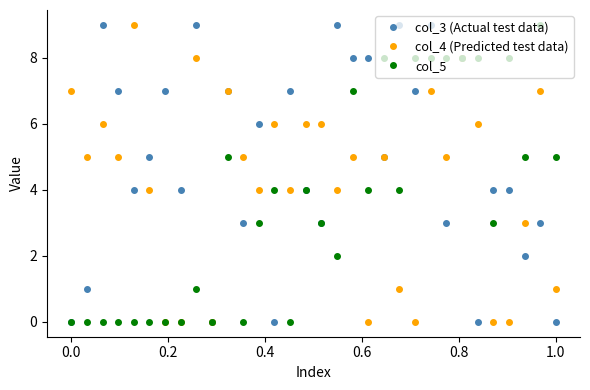

Rank the series by their average value, from highest to lowest.

col_3 (Actual test data), col_4 (Predicted test data), col_5